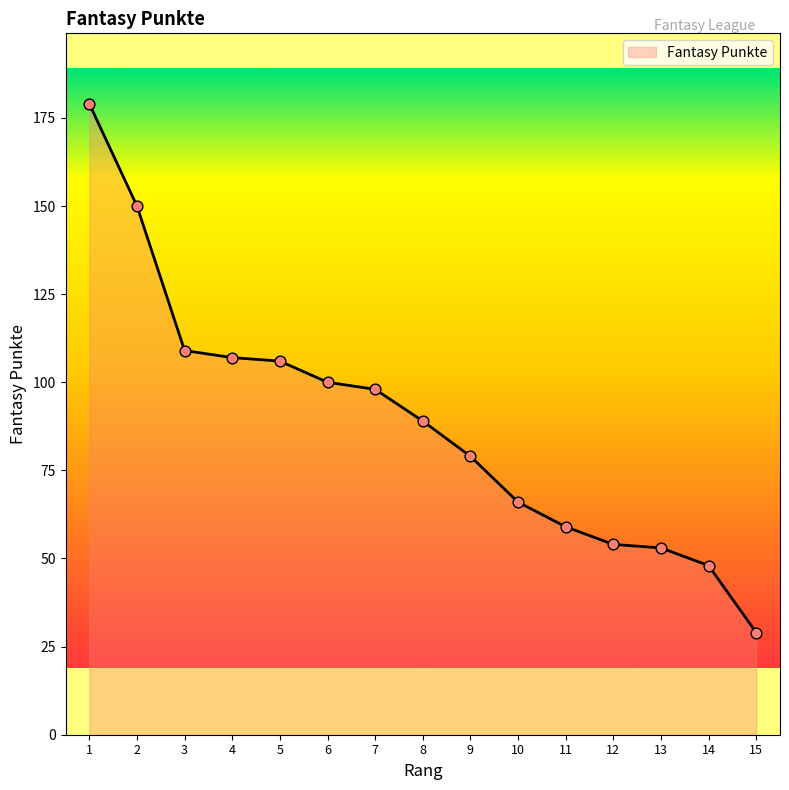

What is the change in value from 4 to 12?

-53